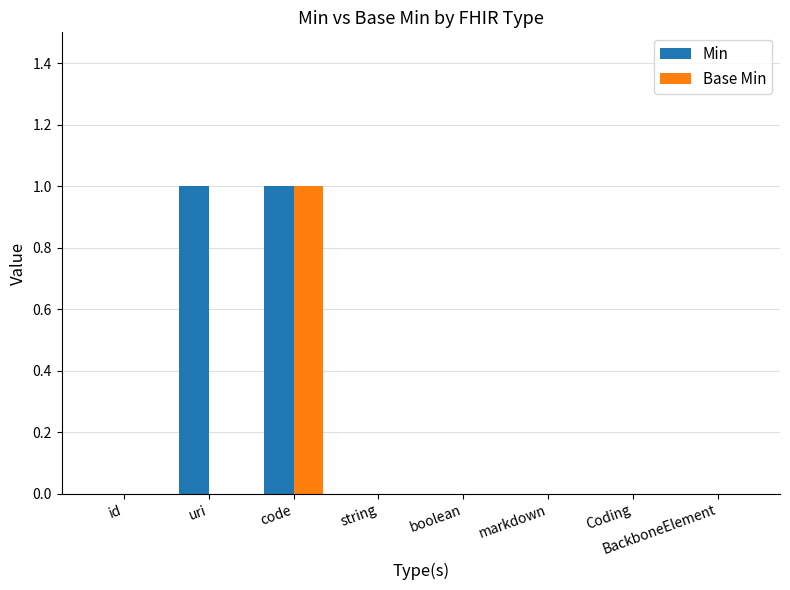

Is it true that Min equals 0 at boolean?

True